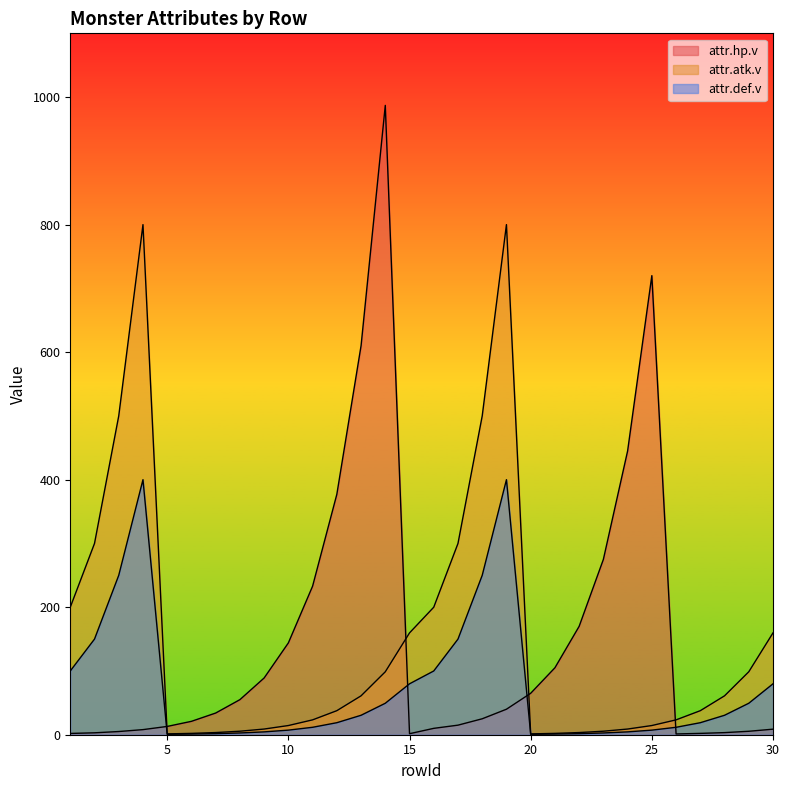

Reading left to right, extract all data points from this chart.

attr.hp.v: 1=2.0	2=3.0	3=5.0	4=8.0	5=13.0	6=21.0	7=34.0	8=55.0	9=89.0	10=144.0	11=233.0	12=377.0	13=610.0	14=987.0	15=1.6	16=10.0	17=15.0	18=25.0	19=40.0	20=65.0	21=105.0	22=170.0	23=275.0	24=445.0	25=720.0	26=1.2	27=2.1	28=3.3	29=5.4	30=8.7
attr.atk.v: 1=200.0	2=300.0	3=500.0	4=800.0	5=1.3	6=2.1	7=3.4	8=5.5	9=8.9	10=14.4	11=23.3	12=37.7	13=61.0	14=98.7	15=159.7	16=200.0	17=300.0	18=500.0	19=800.0	20=1.3	21=2.1	22=3.4	23=5.5	24=8.9	25=14.4	26=23.3	27=37.7	28=61.0	29=98.7	30=159.7
attr.def.v: 1=100.0	2=150.0	3=250.0	4=400.0	5=0.7	6=1.1	7=1.7	8=2.8	9=4.5	10=7.2	11=11.7	12=18.9	13=30.5	14=49.4	15=79.8	16=100.0	17=150.0	18=250.0	19=400.0	20=0.7	21=1.1	22=1.7	23=2.8	24=4.5	25=7.2	26=11.7	27=18.9	28=30.5	29=49.4	30=79.8